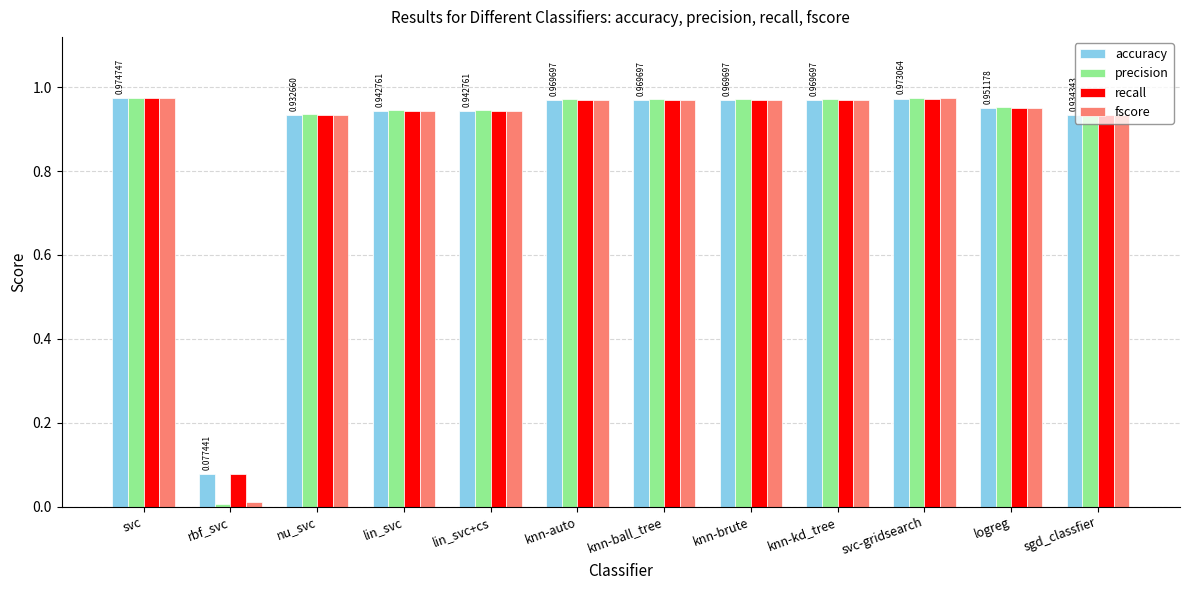

What are all the series names shown in the legend?

accuracy, precision, recall, fscore